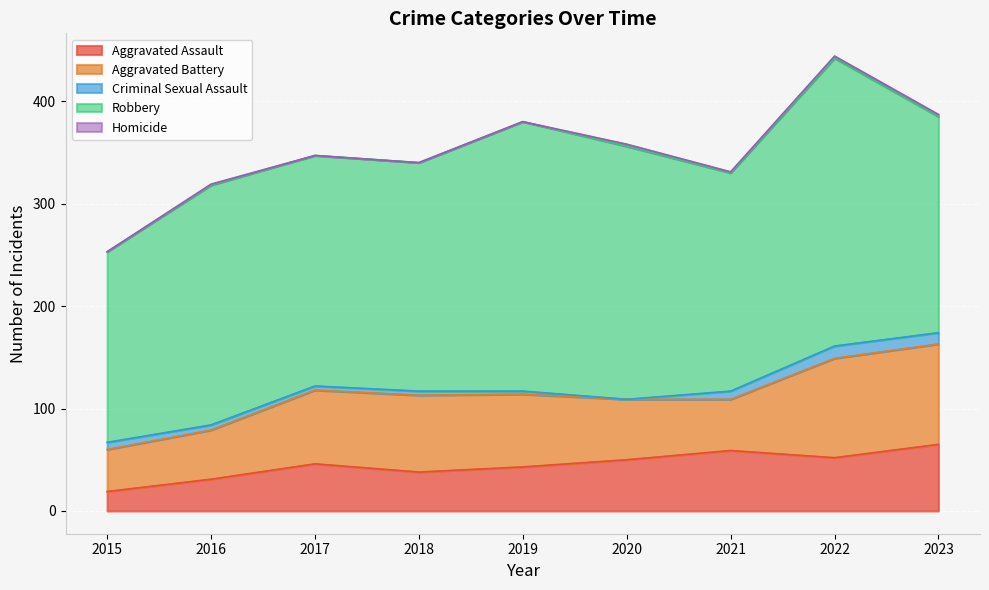

The Homicide series shows -1 at 2017. True or false?

False